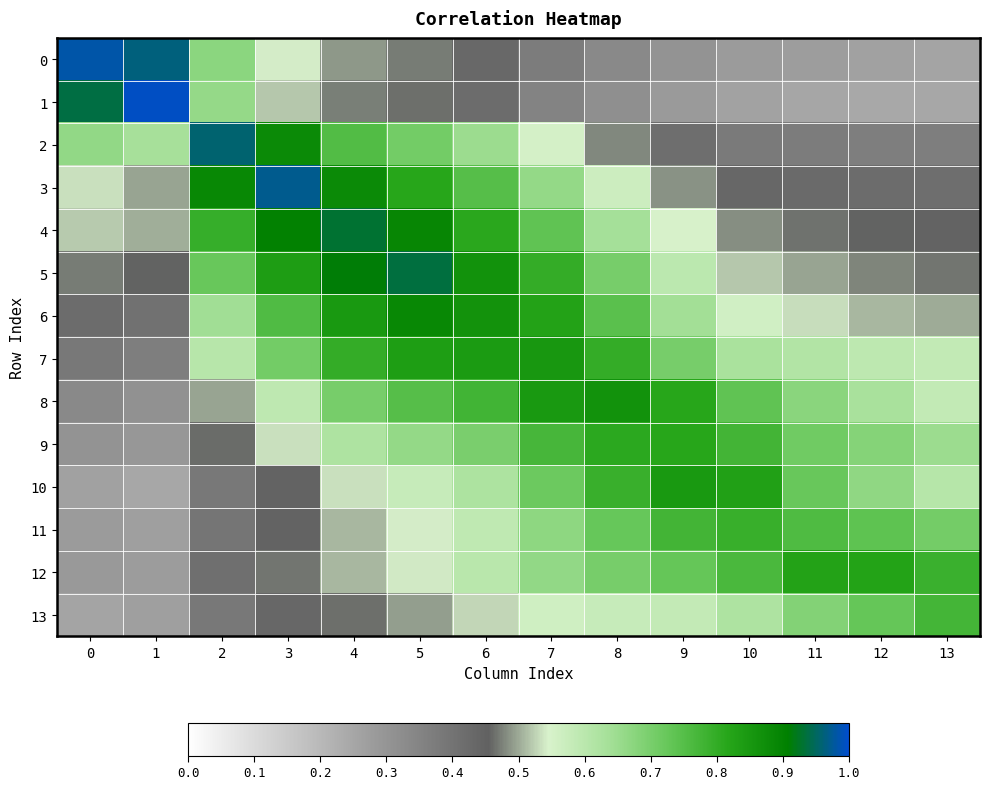

Reading left to right, transcribe all the data shown in this chart.

0: 0=1.0	1=1.0	2=0.7	3=0.5	4=0.5	5=0.5	6=0.4	7=0.4	8=0.3	9=0.3	10=0.3	11=0.3	12=0.3	13=0.3
1: 0=0.9	1=1.0	2=0.7	3=0.5	4=0.5	5=0.5	6=0.4	7=0.4	8=0.3	9=0.3	10=0.3	11=0.2	12=0.2	13=0.2
2: 0=0.7	1=0.6	2=1.0	3=0.9	4=0.8	5=0.7	6=0.6	7=0.6	8=0.5	9=0.4	10=0.4	11=0.4	12=0.4	13=0.4
3: 0=0.5	1=0.5	2=0.9	3=1.0	4=0.9	5=0.8	6=0.7	7=0.7	8=0.6	9=0.5	10=0.4	11=0.4	12=0.4	13=0.4
4: 0=0.5	1=0.5	2=0.8	3=0.9	4=0.9	5=0.9	6=0.8	7=0.7	8=0.6	9=0.5	10=0.5	11=0.5	12=0.5	13=0.4
5: 0=0.5	1=0.5	2=0.7	3=0.8	4=0.9	5=0.9	6=0.9	7=0.8	8=0.7	9=0.6	10=0.5	11=0.5	12=0.5	13=0.5
6: 0=0.4	1=0.4	2=0.6	3=0.8	4=0.8	5=0.9	6=0.9	7=0.8	8=0.7	9=0.6	10=0.6	11=0.5	12=0.5	13=0.5
7: 0=0.4	1=0.4	2=0.6	3=0.7	4=0.8	5=0.8	6=0.8	7=0.8	8=0.8	9=0.7	10=0.6	11=0.6	12=0.6	13=0.6
8: 0=0.3	1=0.3	2=0.5	3=0.6	4=0.7	5=0.7	6=0.8	7=0.8	8=0.9	9=0.8	10=0.7	11=0.7	12=0.6	13=0.6
9: 0=0.3	1=0.3	2=0.5	3=0.5	4=0.6	5=0.7	6=0.7	7=0.8	8=0.8	9=0.8	10=0.8	11=0.7	12=0.7	13=0.6
10: 0=0.3	1=0.2	2=0.4	3=0.4	4=0.5	5=0.6	6=0.6	7=0.7	8=0.8	9=0.8	10=0.8	11=0.7	12=0.7	13=0.6
11: 0=0.3	1=0.3	2=0.4	3=0.4	4=0.5	5=0.5	6=0.6	7=0.7	8=0.7	9=0.8	10=0.8	11=0.8	12=0.7	13=0.7
12: 0=0.3	1=0.3	2=0.4	3=0.5	4=0.5	5=0.5	6=0.6	7=0.7	8=0.7	9=0.7	10=0.8	11=0.8	12=0.8	13=0.8
13: 0=0.3	1=0.3	2=0.4	3=0.4	4=0.5	5=0.5	6=0.5	7=0.6	8=0.6	9=0.6	10=0.6	11=0.7	12=0.7	13=0.8